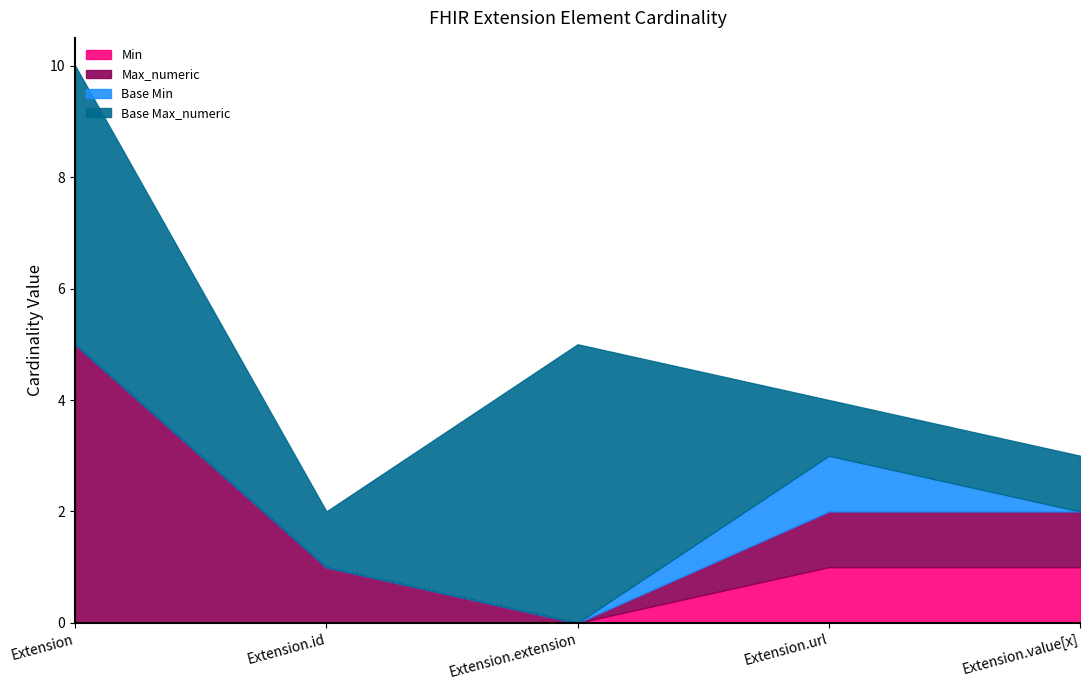

At which category is the sum across all series the highest?

Extension